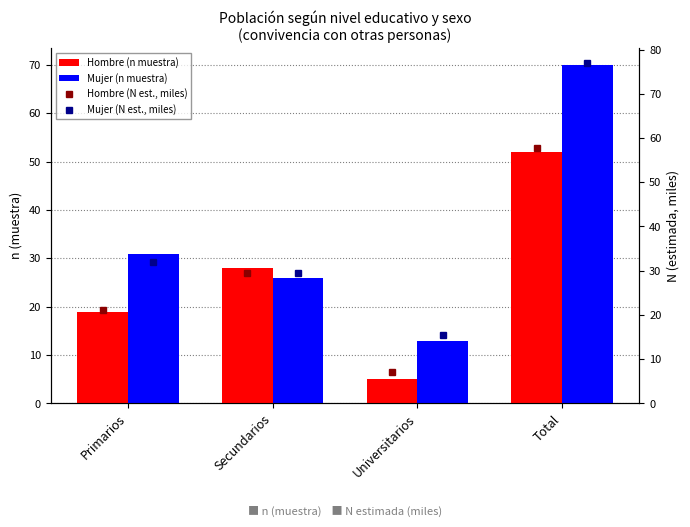

What are all the series names shown in the legend?

Hombre (n muestra), Mujer (n muestra), Hombre (N est., miles), Mujer (N est., miles)